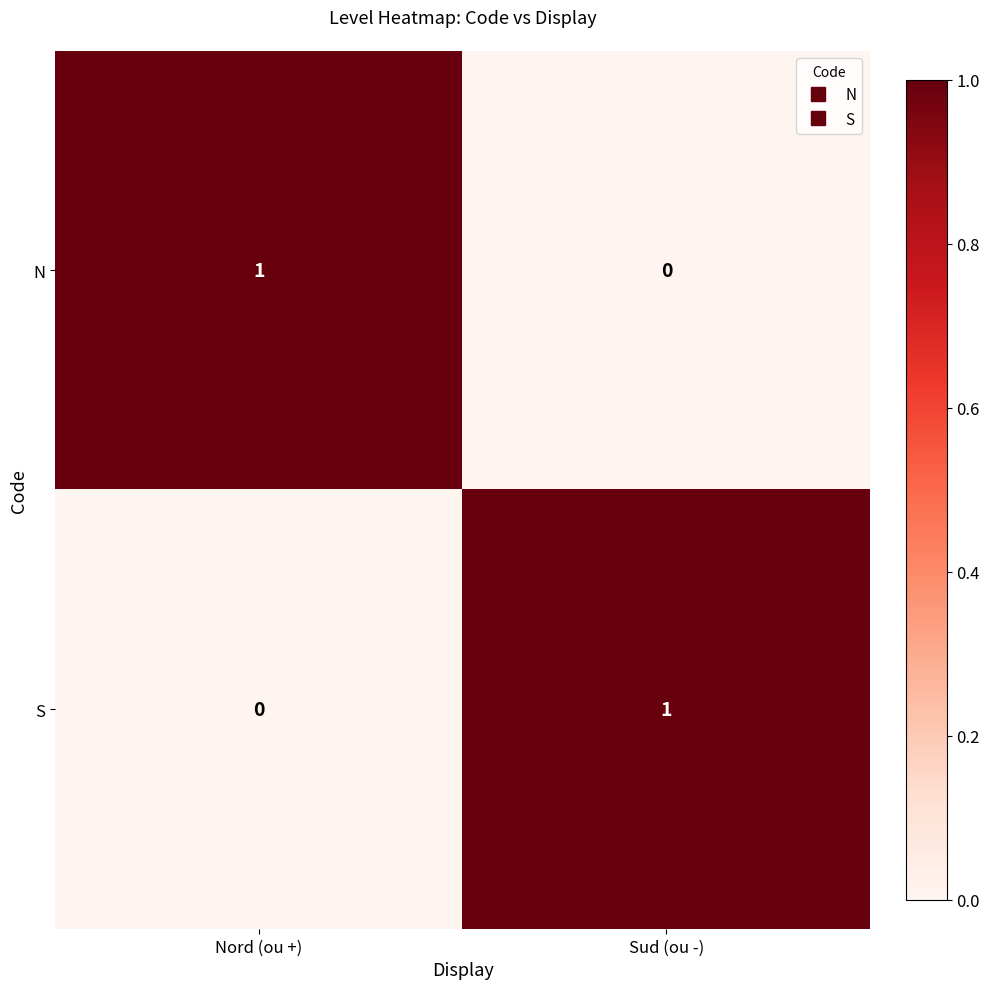

At which label is S closest to 0?

Nord (ou +)